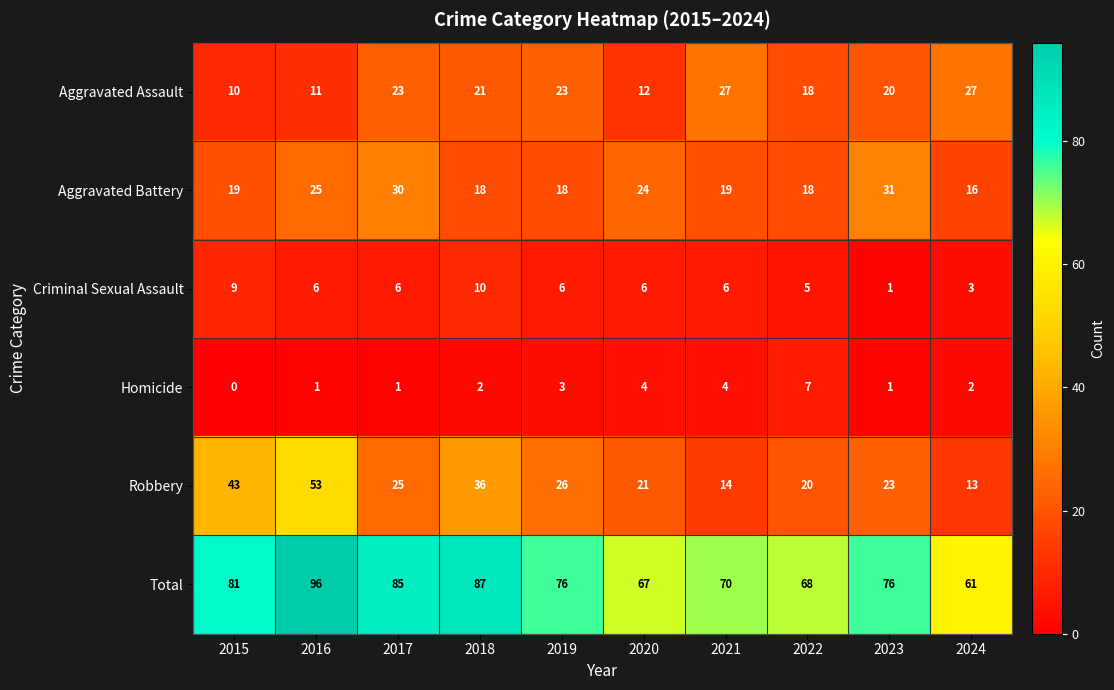

At how many categories does at least one series exceed 43?

10